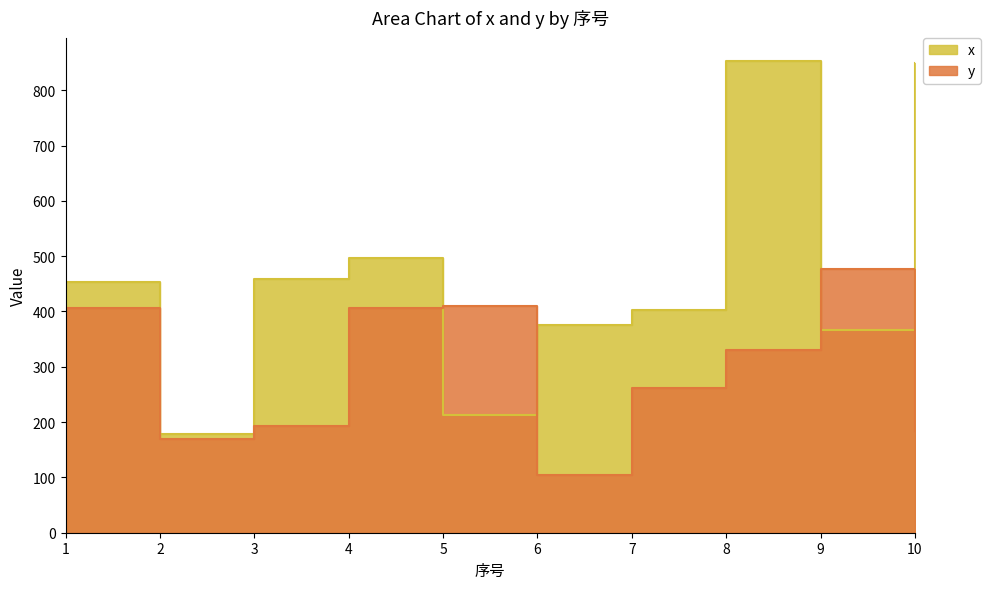

Does the chart display data point markers on the line(s)?

No